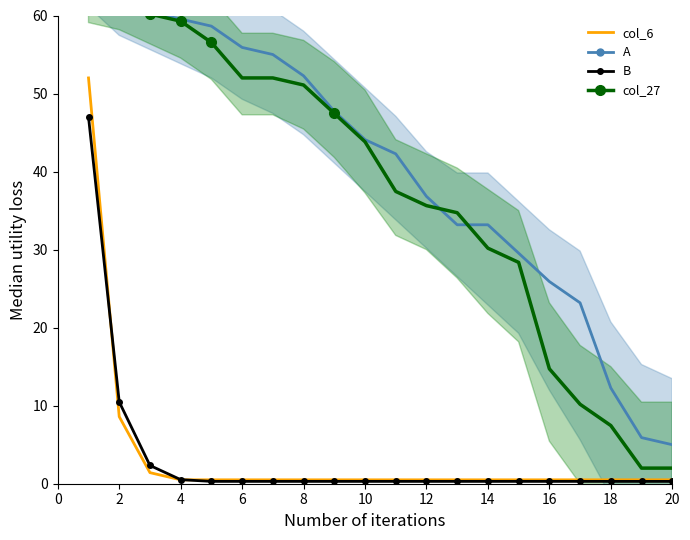

What is the maximum value shown in the chart?

64.1